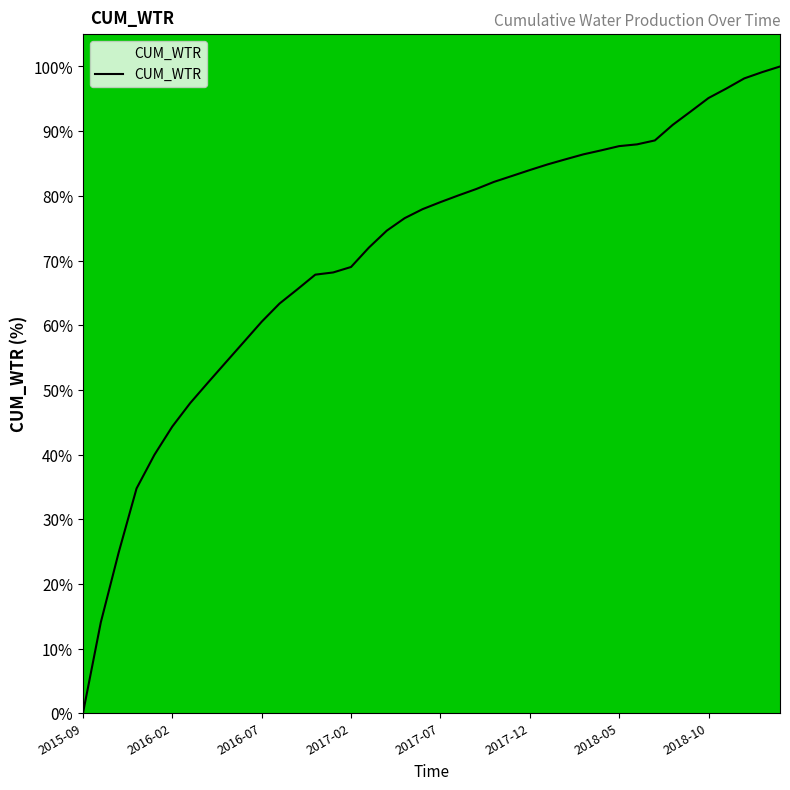

What is the maximum value shown in the chart?

100.0